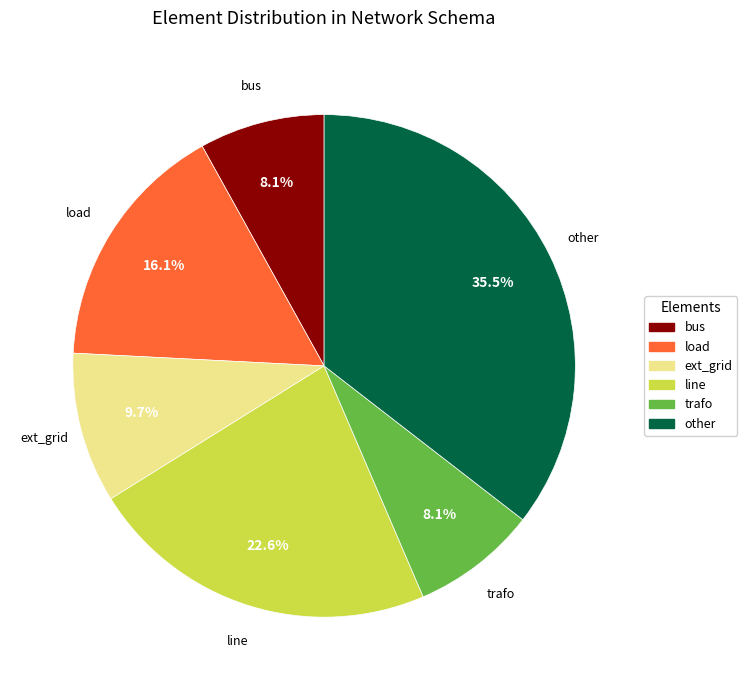

Which has a higher value, load or ext_grid?

load